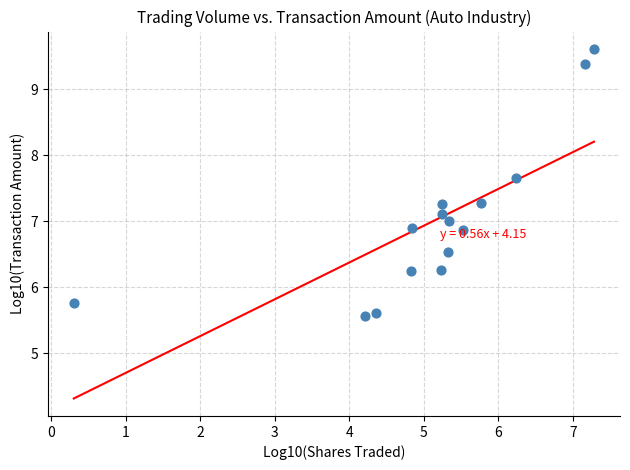

What is the range of X values (max minus min)?

7.0